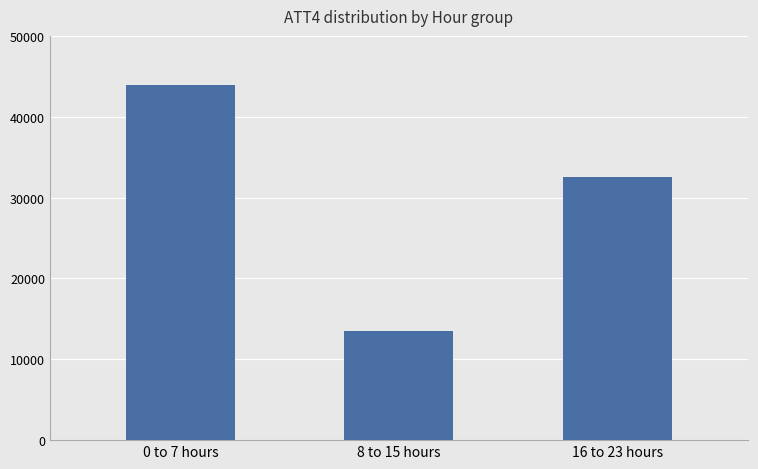

What position from the left is 16 to 23 hours?

3